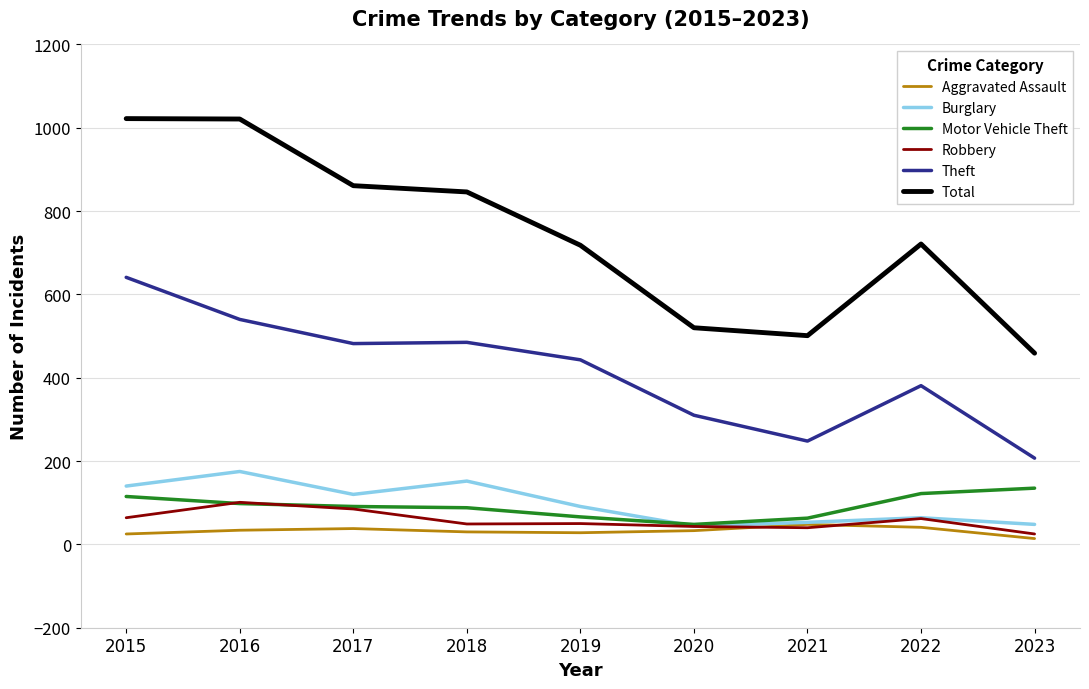

True or false: Total and Motor Vehicle Theft cross at least once.

False